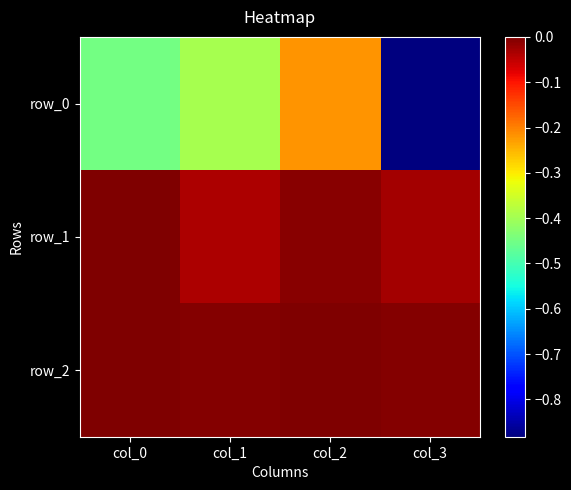

Rank the series at col_2 from highest to lowest value.

row_2, row_1, row_0